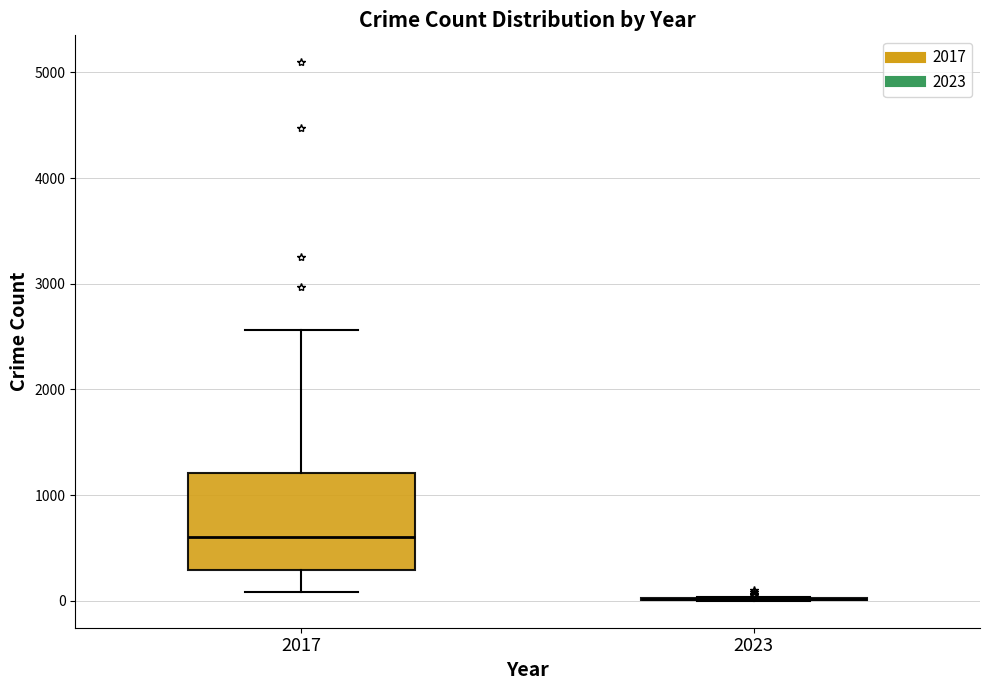

Which box is the tallest, from its lower edge to its upper edge?

2017